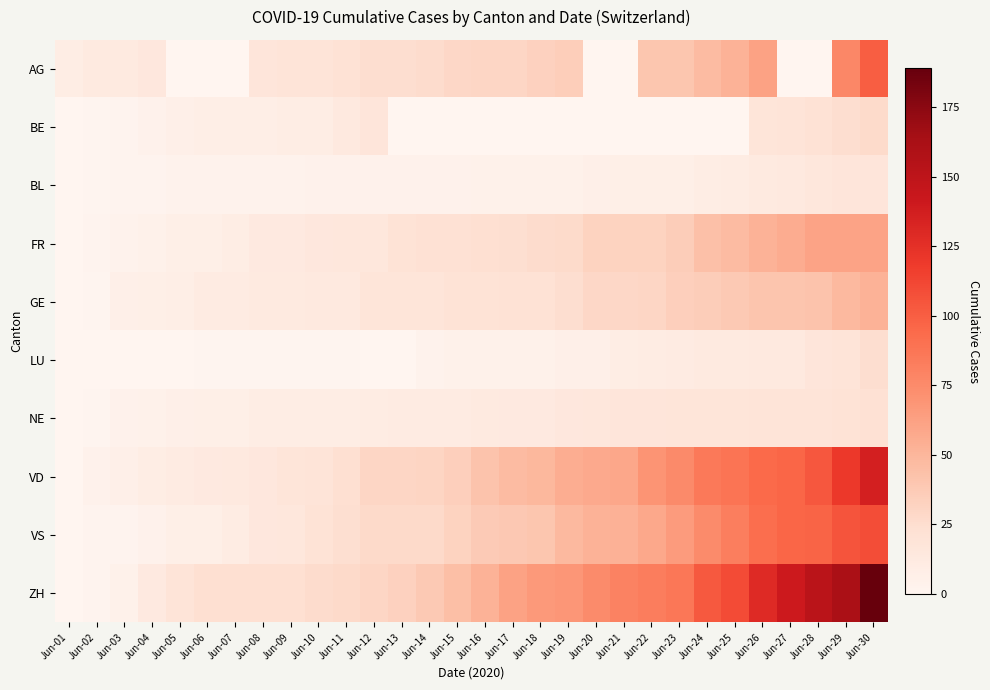

Which series has the largest total across all categories?

ZH